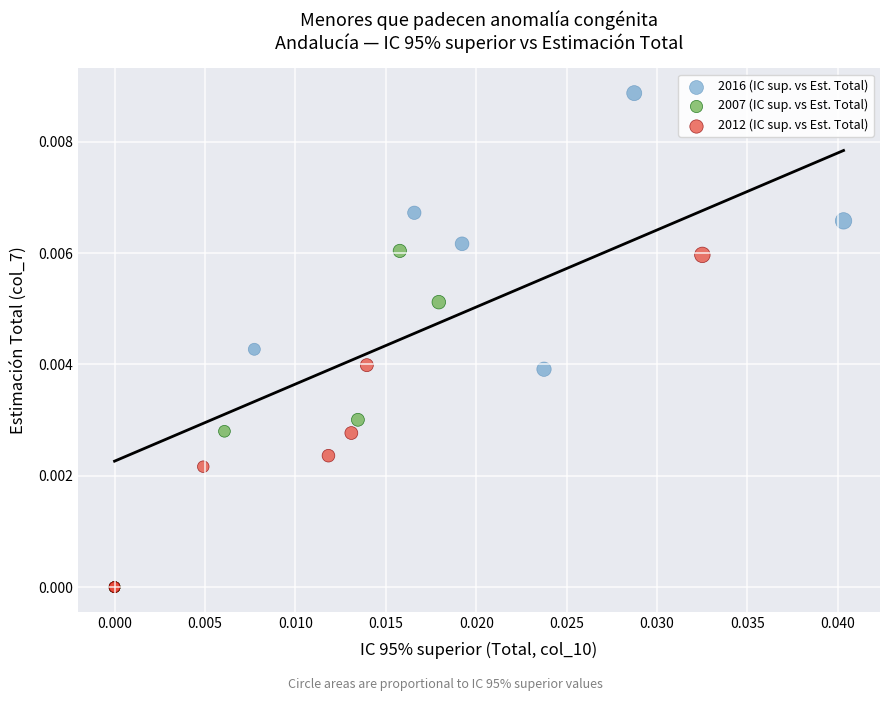

What are all the series names shown in the legend?

2016 (IC sup. vs Est. Total), 2007 (IC sup. vs Est. Total), 2012 (IC sup. vs Est. Total)